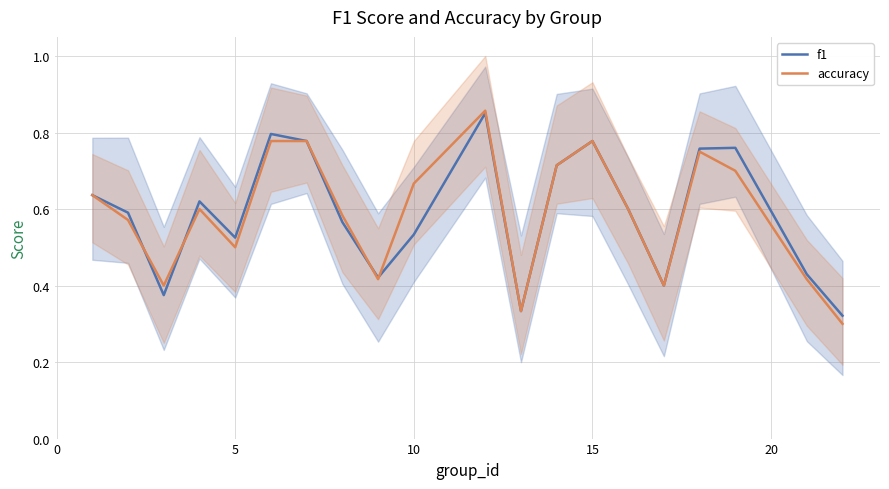

True or false: accuracy has a value of 0.5 at 5.

True